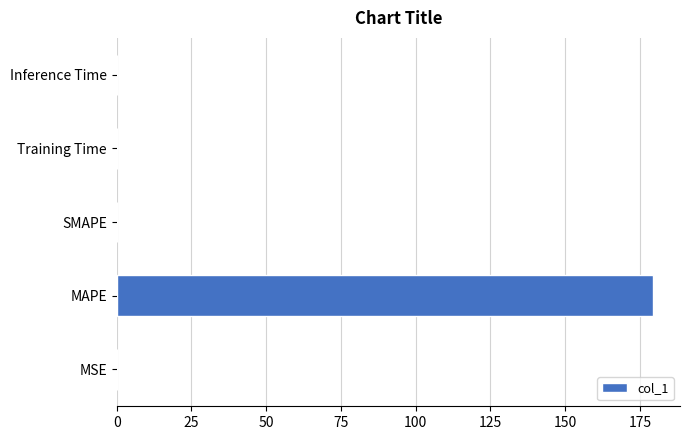

Which label corresponds to the largest value in the chart?

MAPE